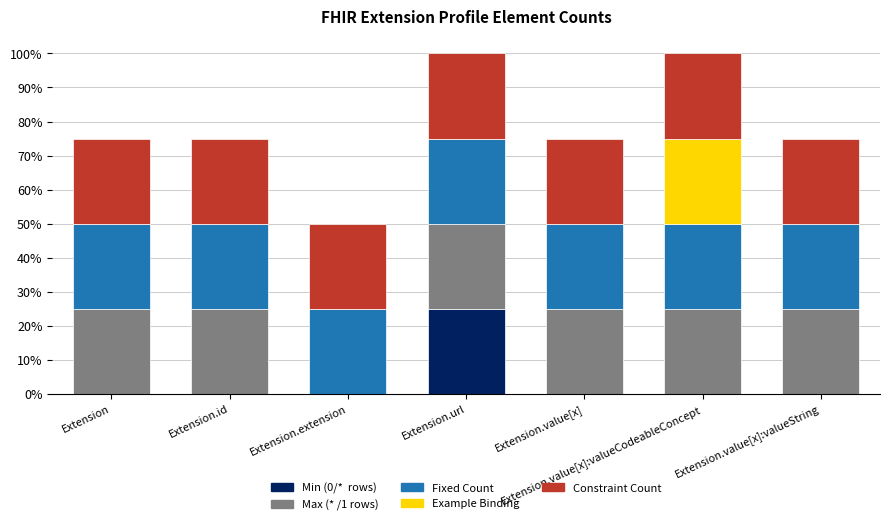

Are the bars horizontal?

No